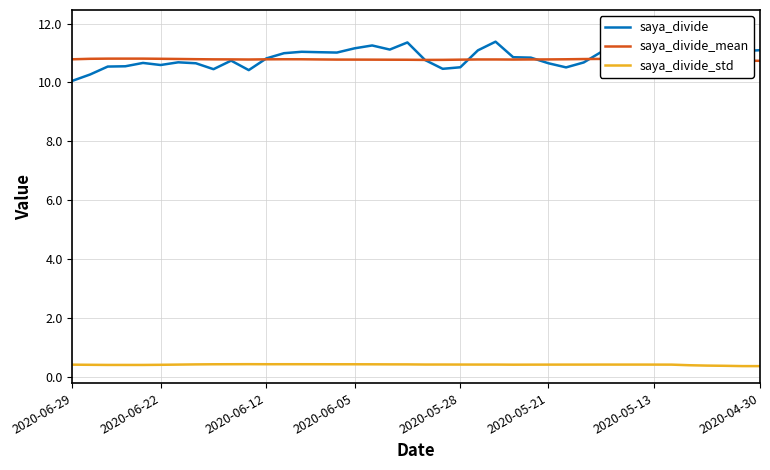

The value of saya_divide_mean at 2020-05-13 is 10.8. True or false?

True